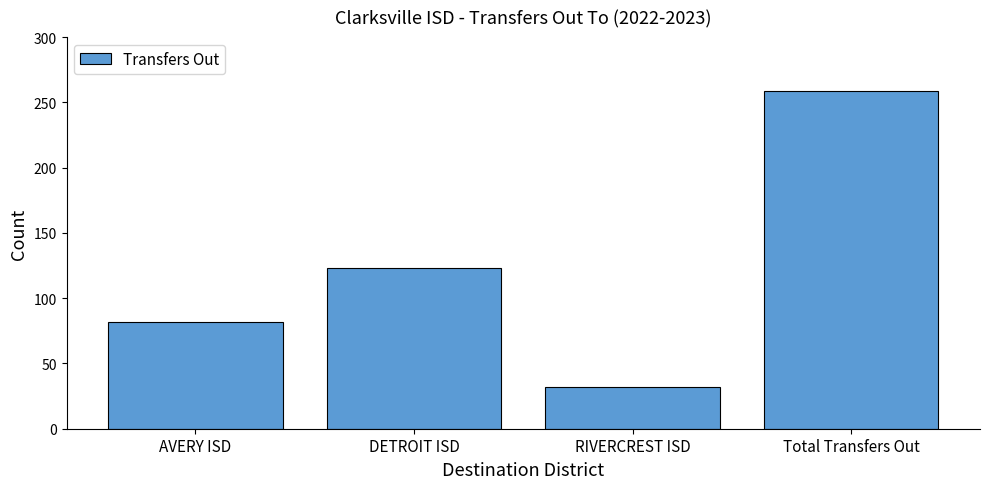

The chart shows a value of 108 at AVERY ISD. True or false?

False